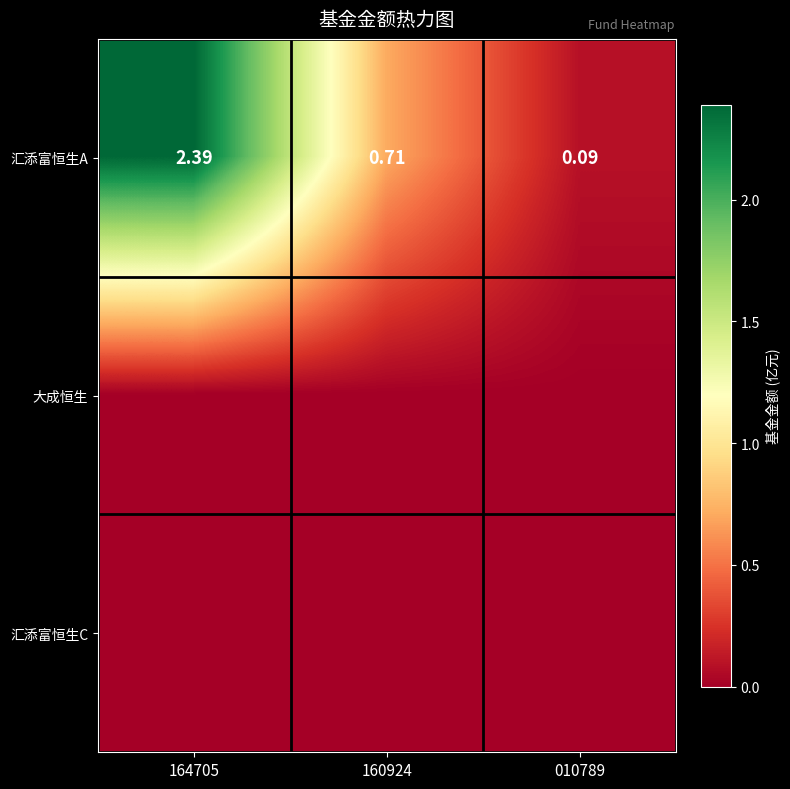

At how many categories does at least one series exceed 2?

1